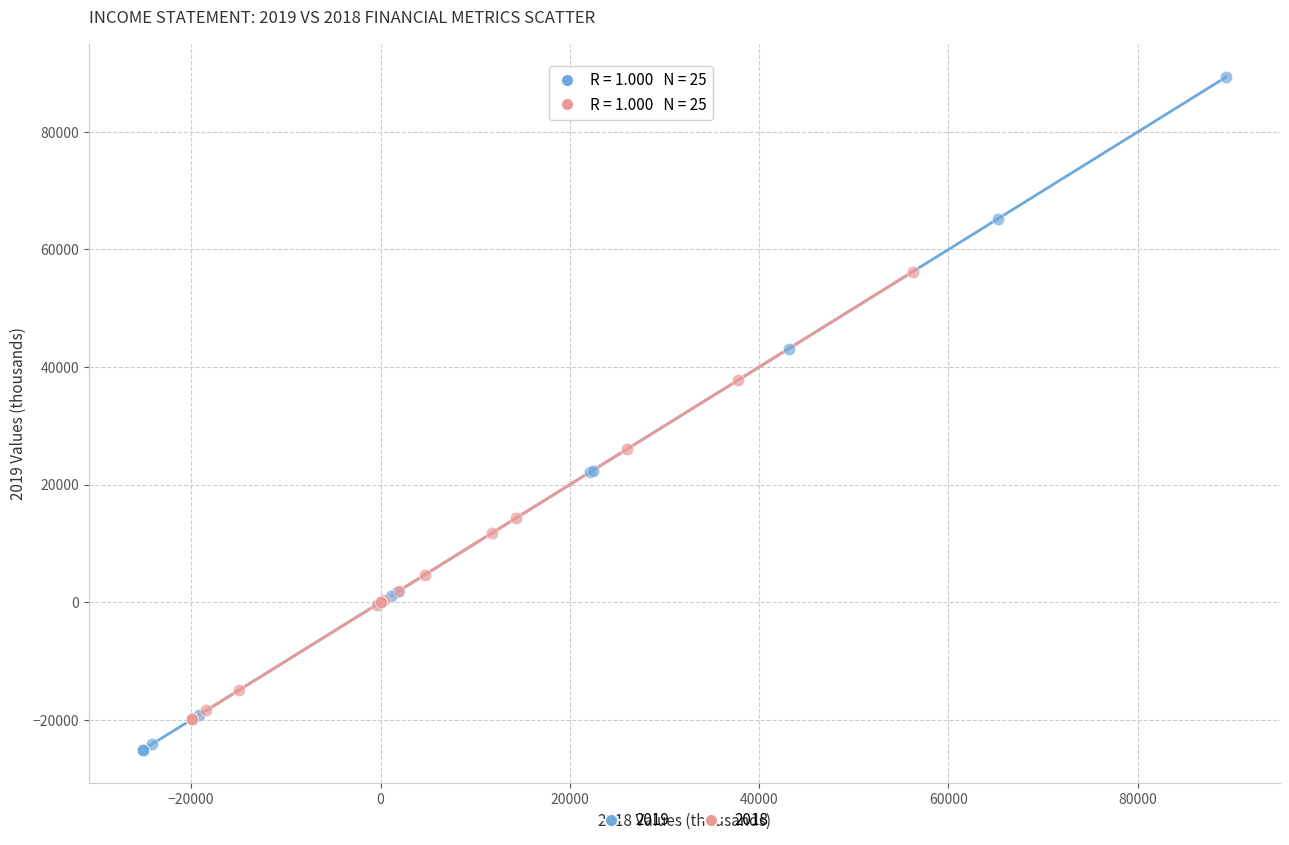

Which series reaches the minimum Y coordinate?

2019